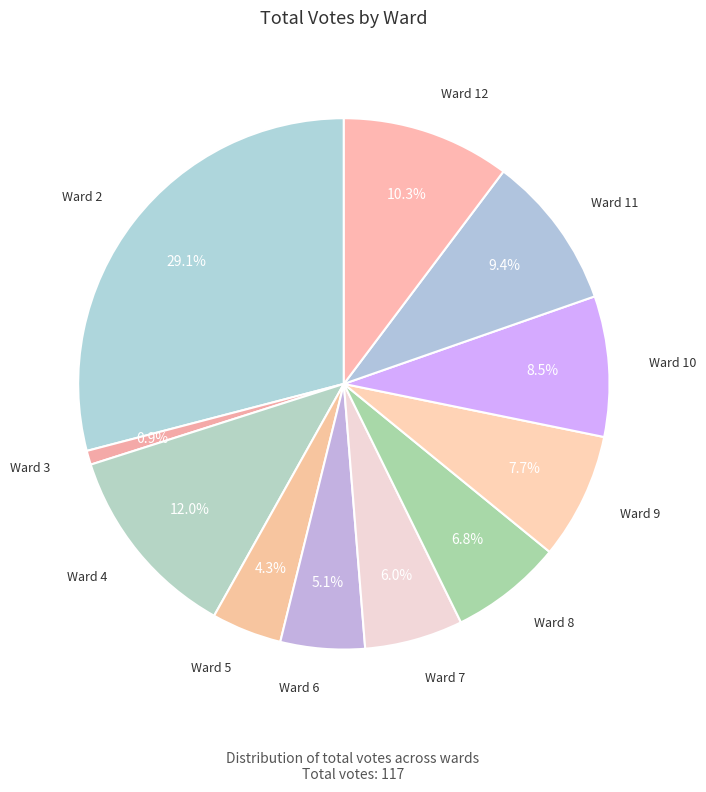

Count the number of slices in the pie.

11